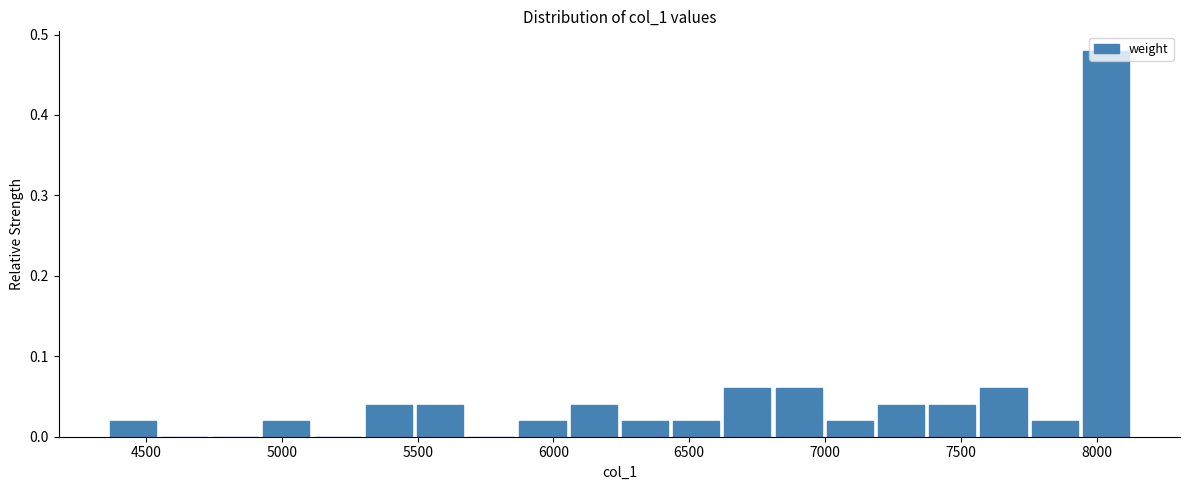

Read against the x-axis, roughly where is the centre of the tallest bar?

8050